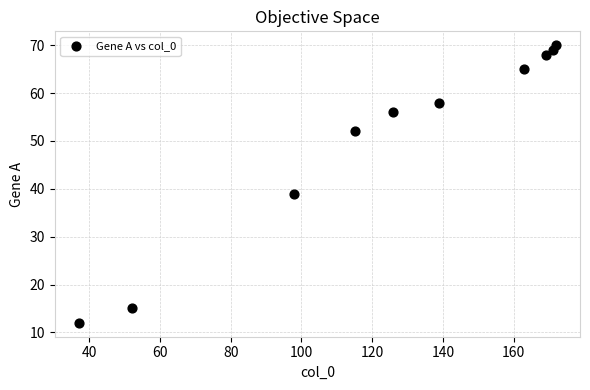

What is the average Y value?

50